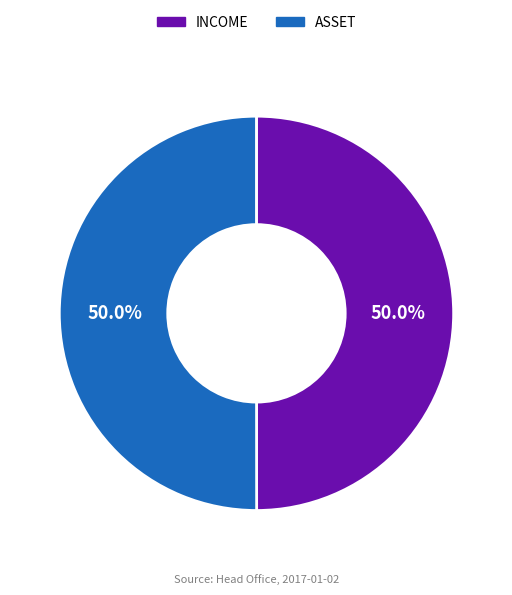

What is the ratio of the value at ASSET to the value at INCOME?

1.0